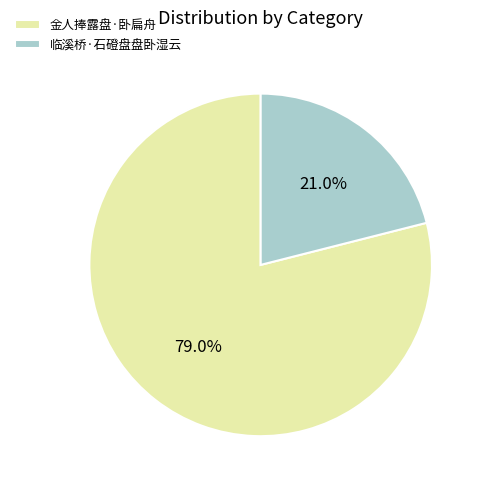

To the nearest percent, what percentage of the pie is 金人捧露盘·卧扁舟?

79%